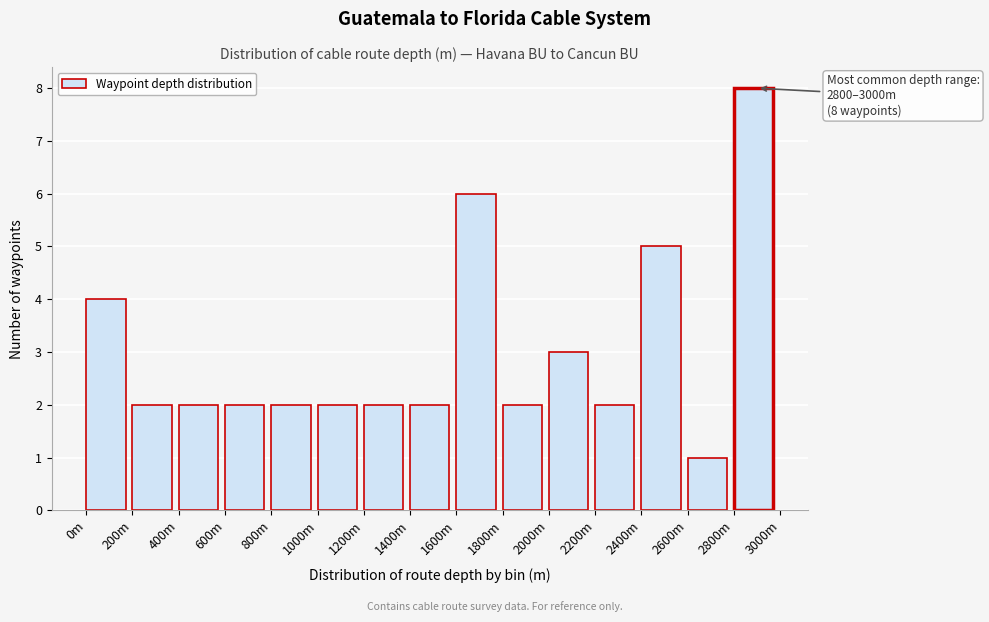

Reading left to right, what are all the values shown in this chart?

0m=4	200m=2	400m=2	600m=2	800m=2	1000m=2	1200m=2	1400m=2	1600m=6	1800m=2	2000m=3	2200m=2	2400m=5	2600m=1	2800m=8